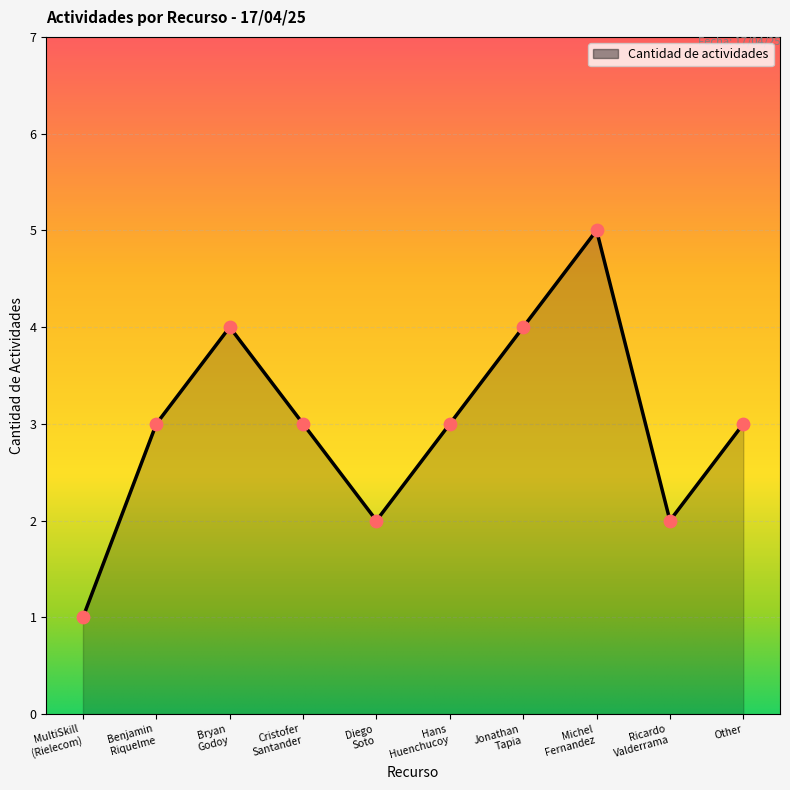

What is the difference between the maximum and minimum values?

4